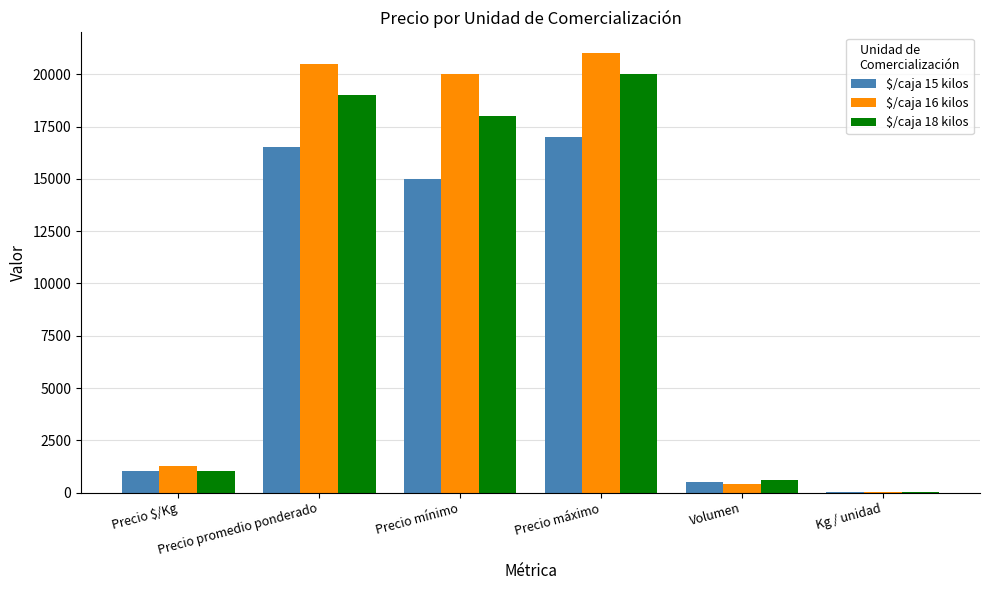

Which category has the highest value in the $/caja 16 kilos series?

Precio máximo